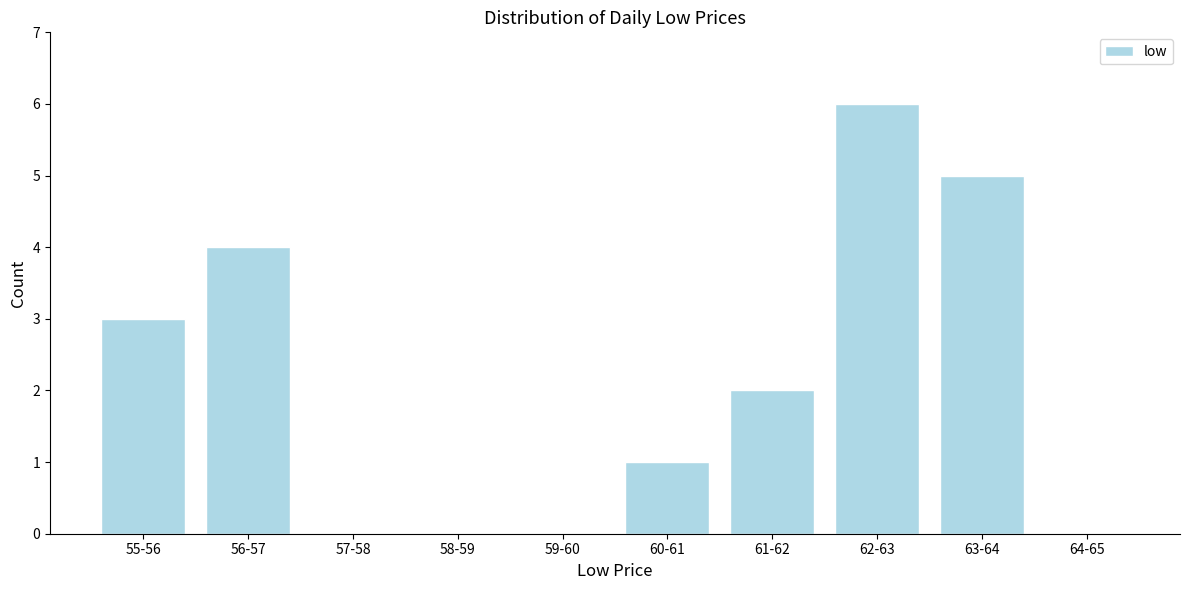

Reading left to right, transcribe all the data shown in this chart.

55-56=3	56-57=4	57-58=0	58-59=0	59-60=0	60-61=1	61-62=2	62-63=6	63-64=5	64-65=0